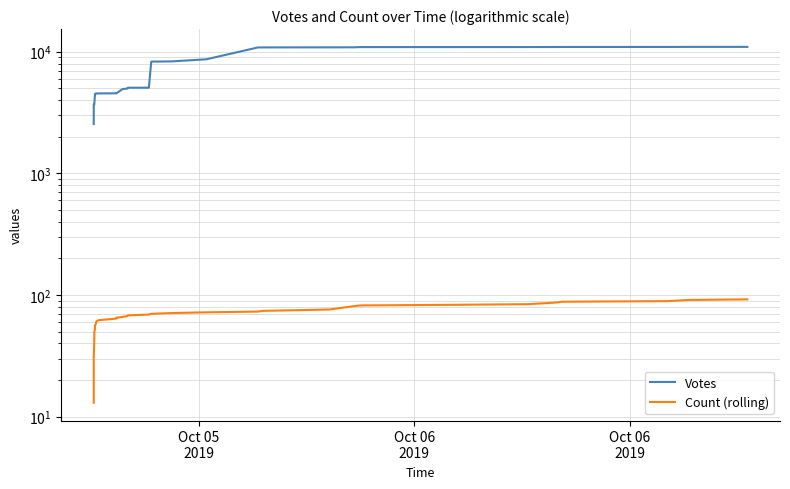

What is the sum of all Votes values?

282793